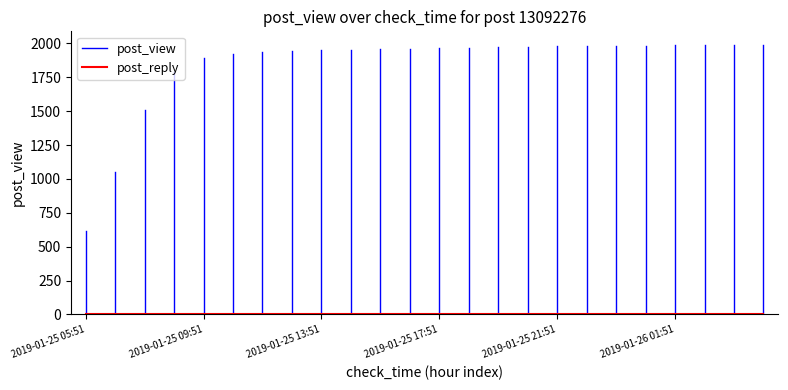

What is the sum of the values at 2019-01-25 16:51 and 2019-01-26 04:51?

3952